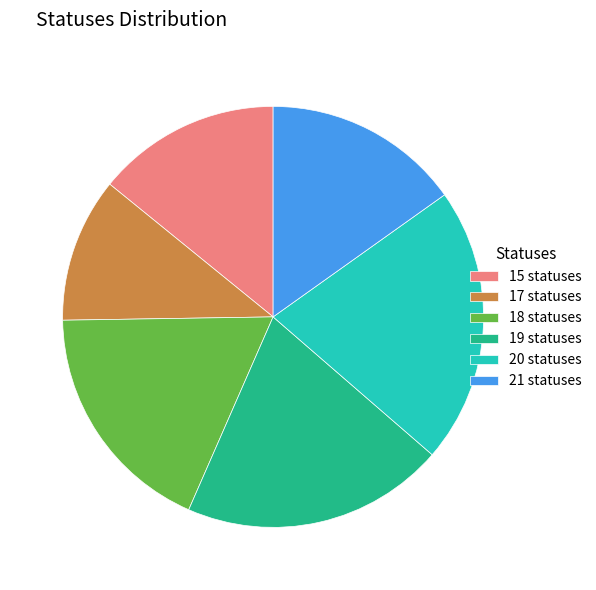

What is the ratio of the value at 19 statuses to the value at 20 statuses?

1.0